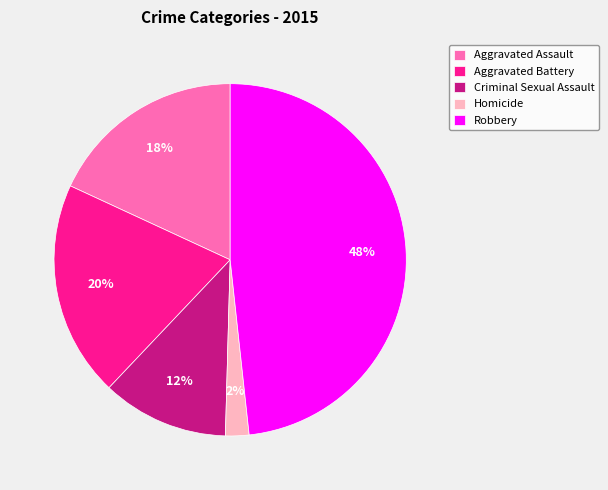

Does Homicide account for over 50% of the chart?

No